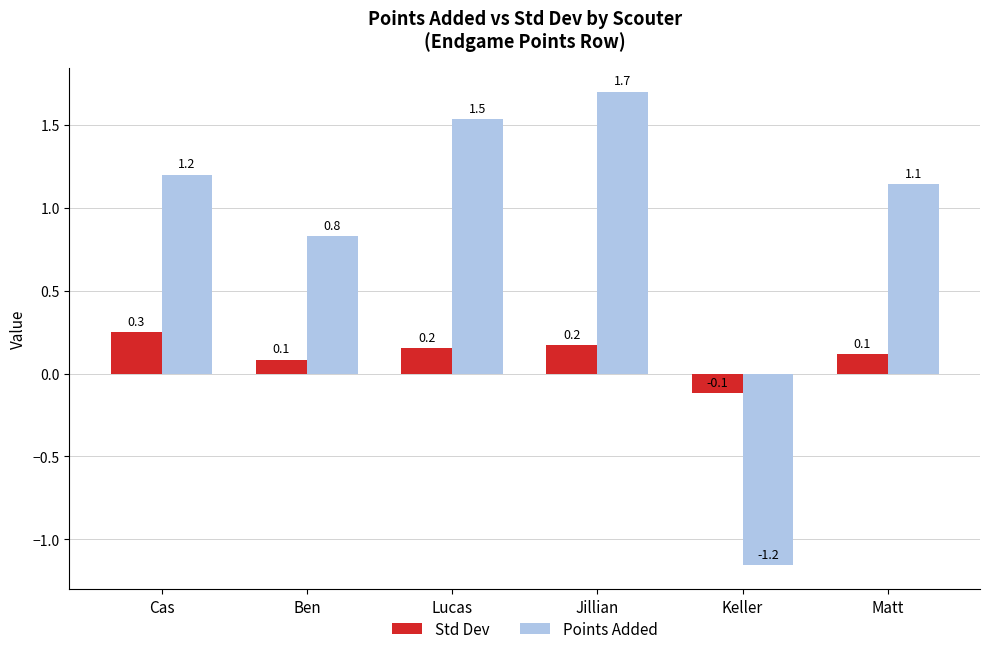

What is the difference between the highest and lowest values at Matt?

1.0